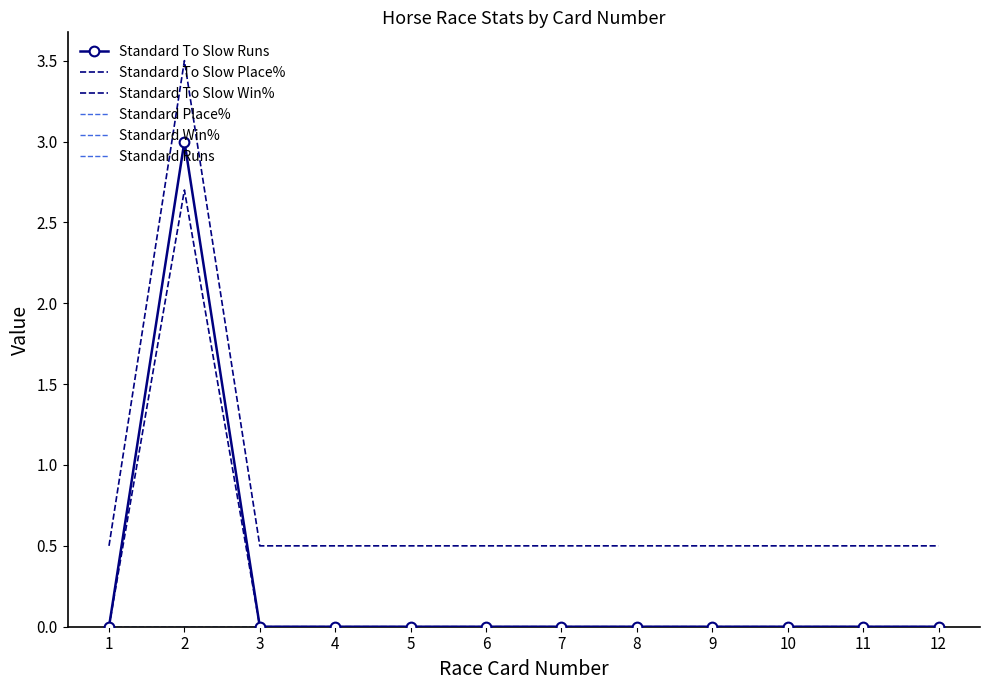

How many lines are shown in the chart?

6